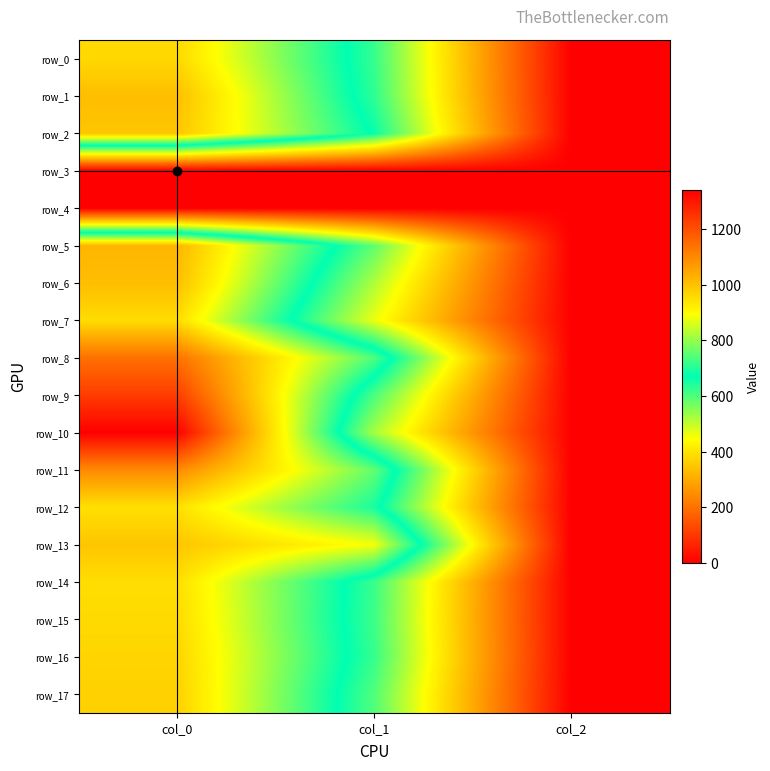

Rank the series at col_1 from lowest to highest value.

row_3, row_4, row_7, row_6, row_10, row_5, row_17, row_9, row_15, row_14, row_0, row_16, row_1, row_2, row_12, row_8, row_11, row_13